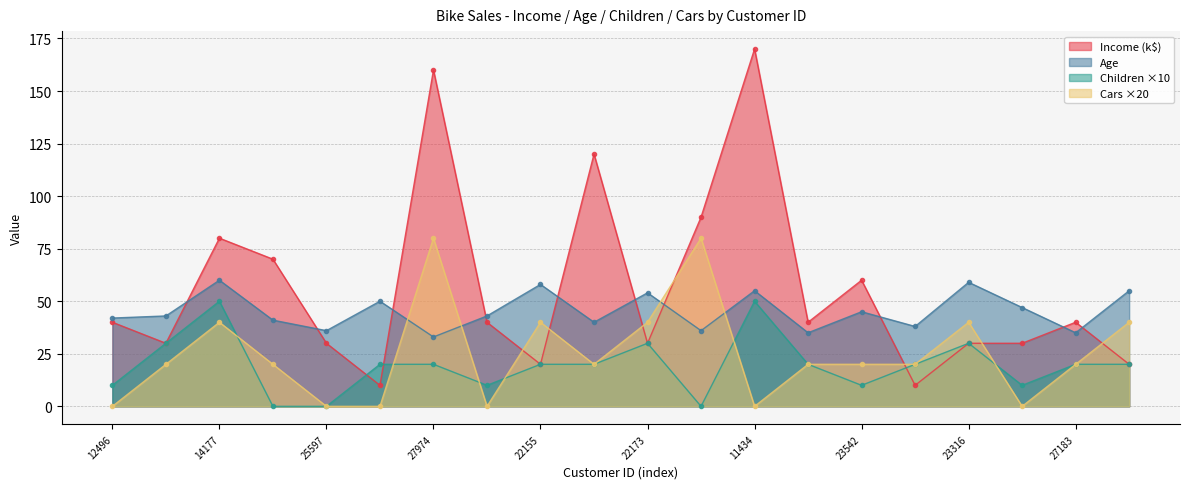

What is the highest value of the Age series?

60